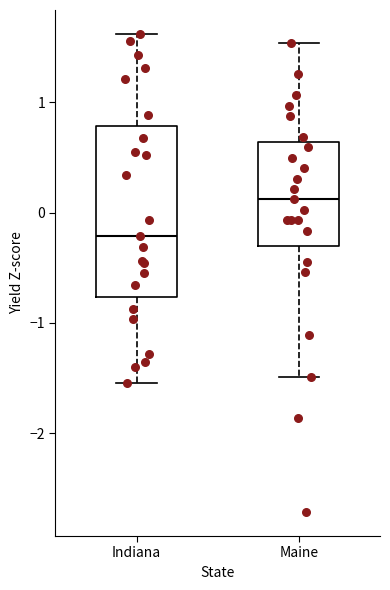

Where does the lower whisker of the box for Maine end on the y-axis? The values are not printed on the chart, so give them approximately, as read against the axis.

-1.5